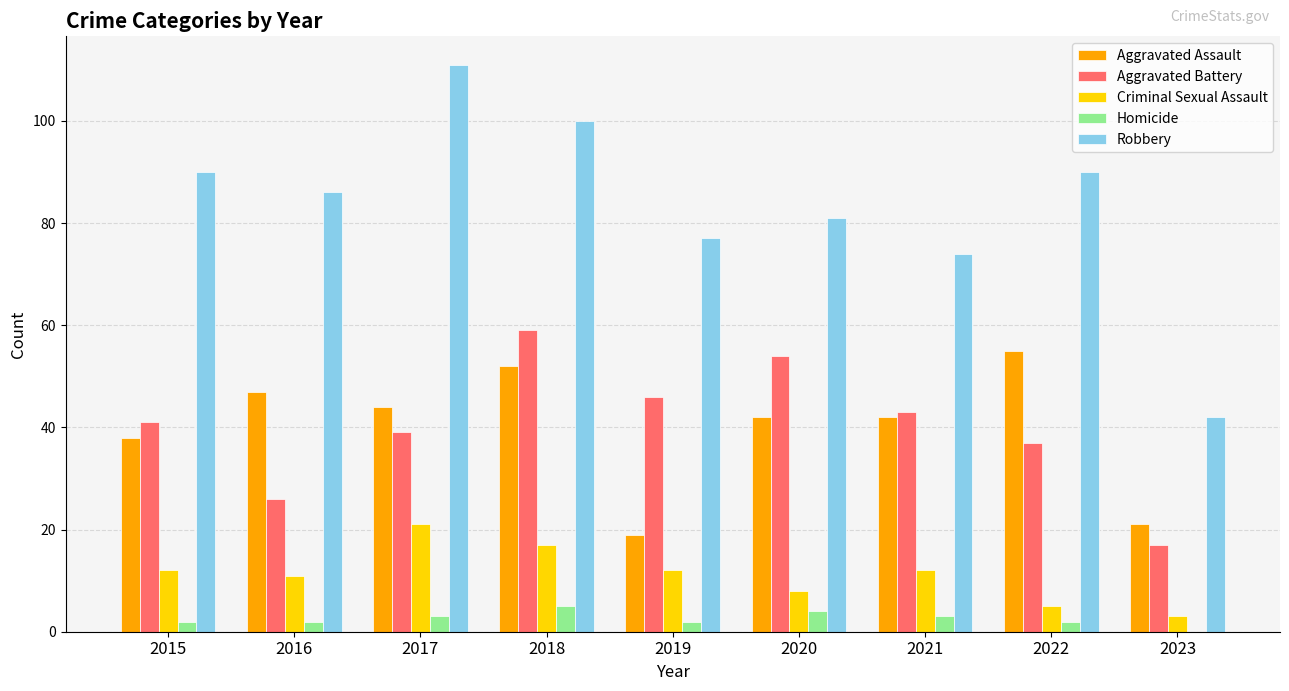

What is the spread (max minus min) of values at 2021?

71